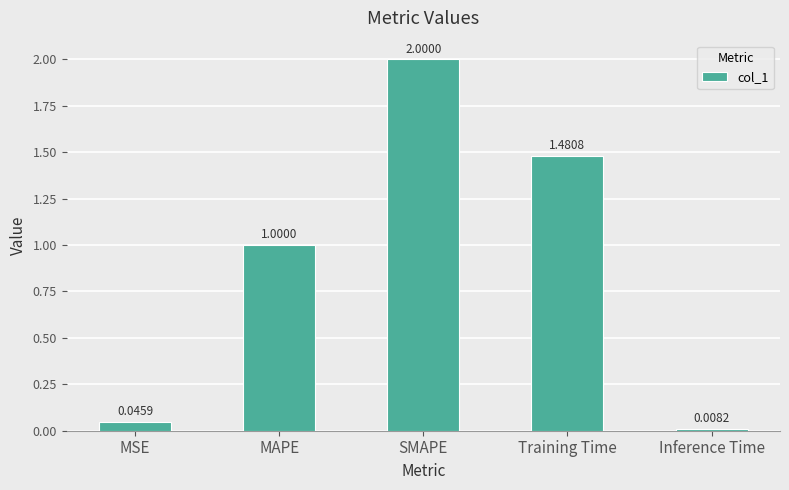

Which category has the lowest value across all series?

Inference Time